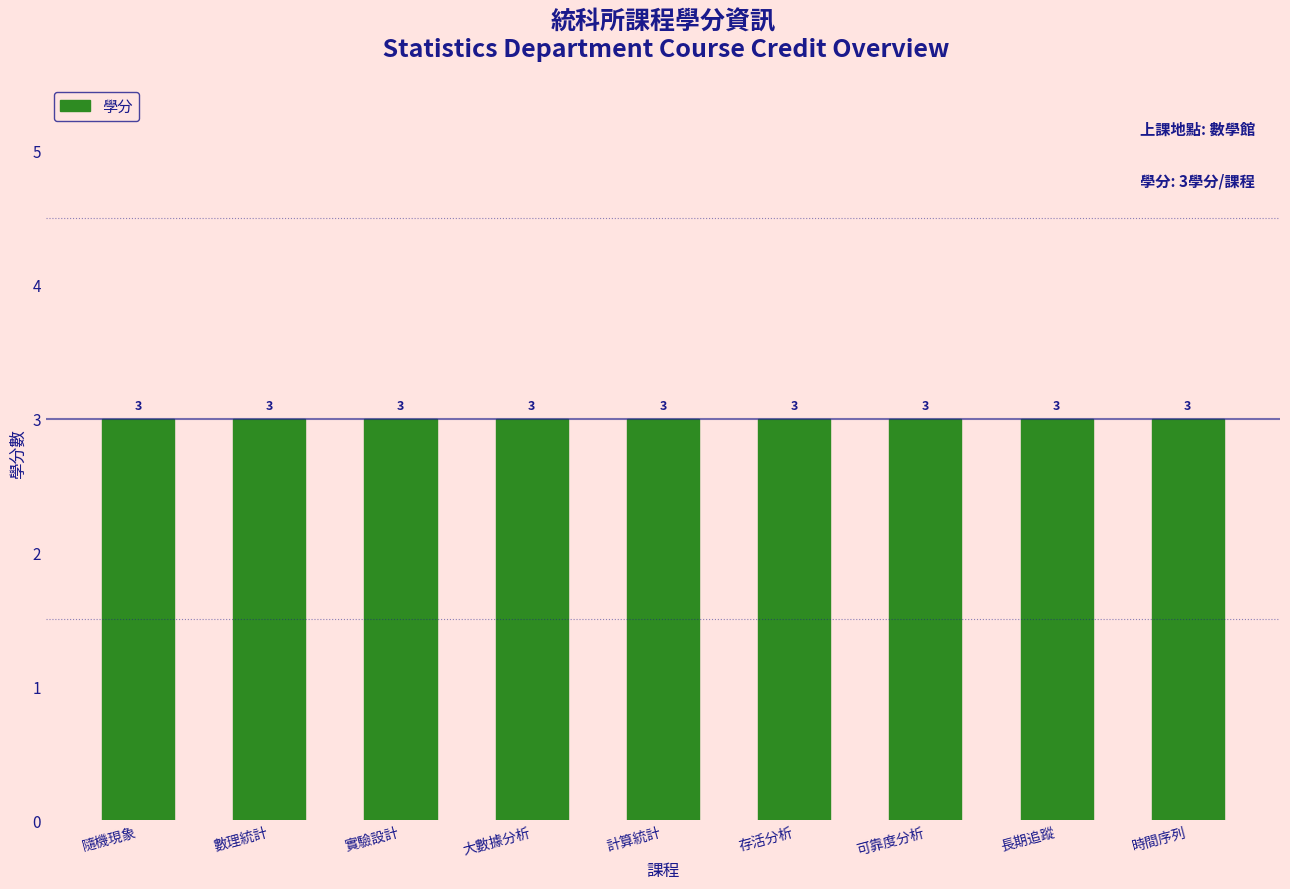

What is the average value of the 學分 series?

3